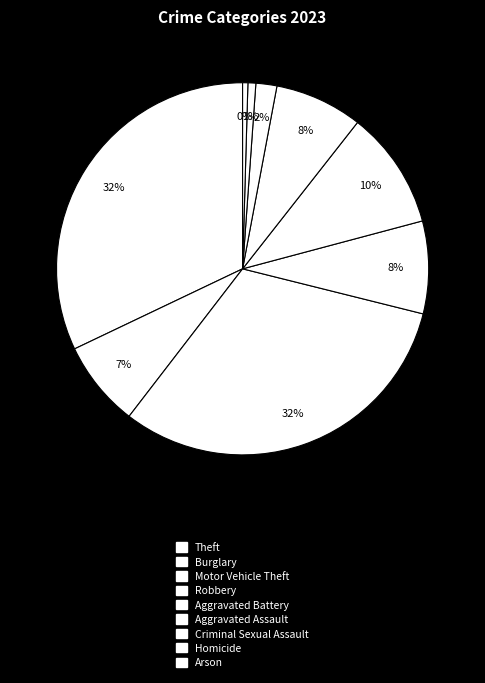

Count the number of slices in the pie.

9